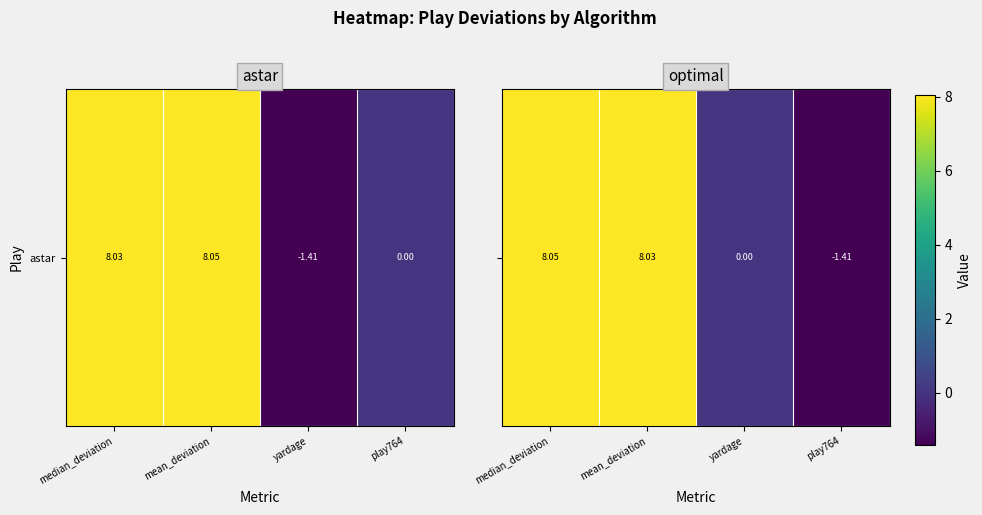

What is the greatest value displayed?

8.0